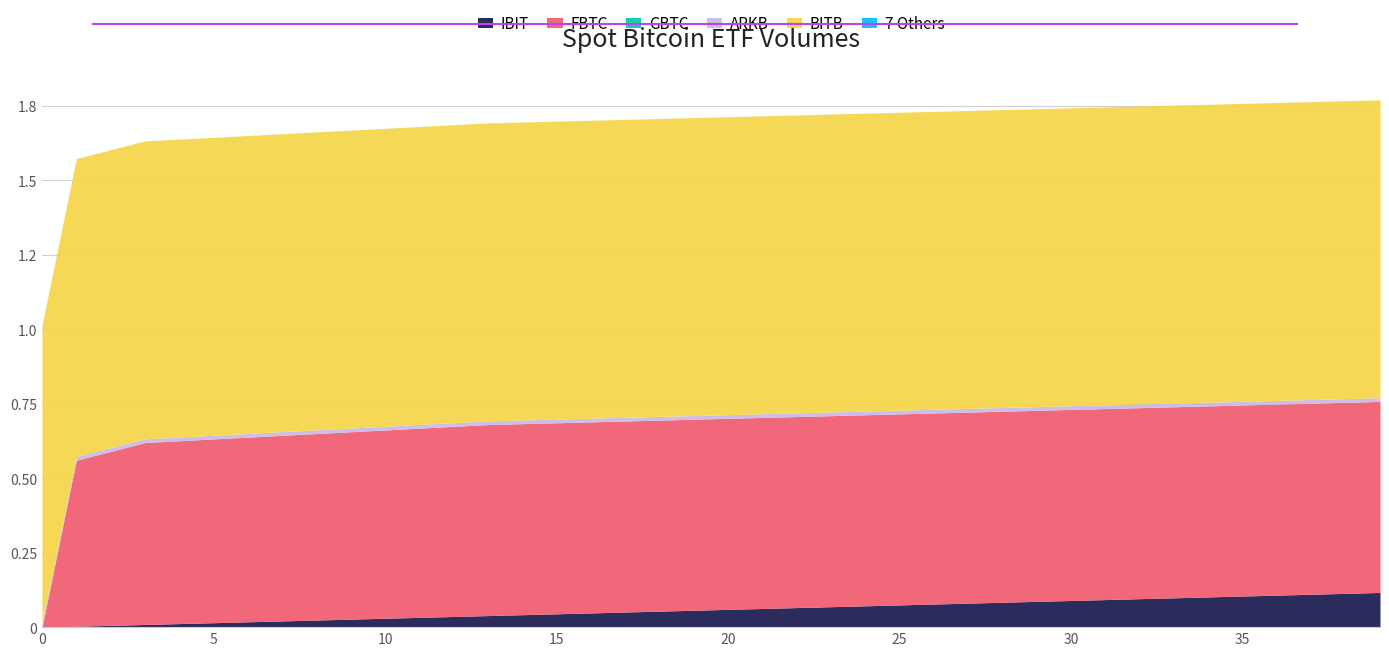

What is the spread (max minus min) of values at 4?

1.0